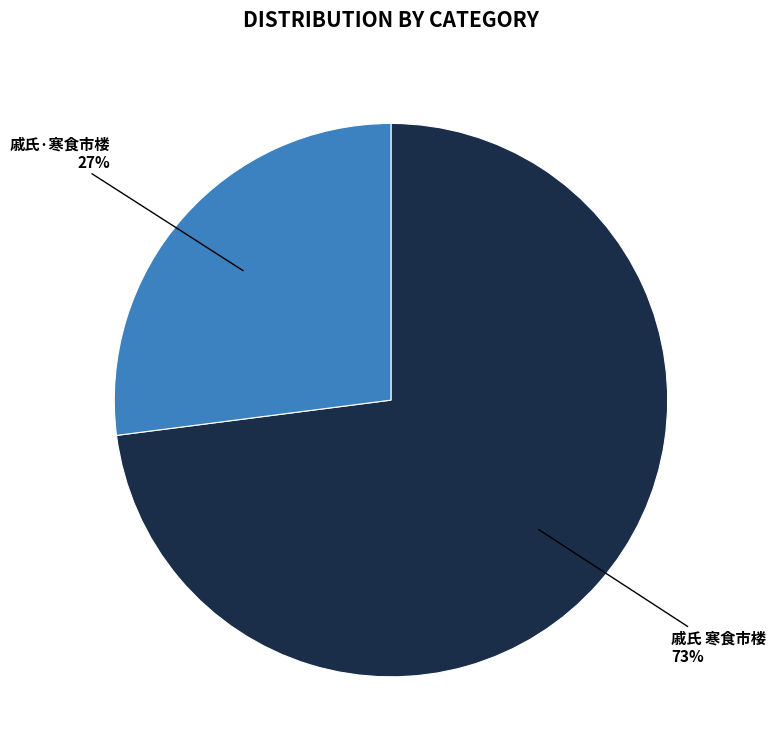

What is the majority slice?

戚氏 寒食市楼